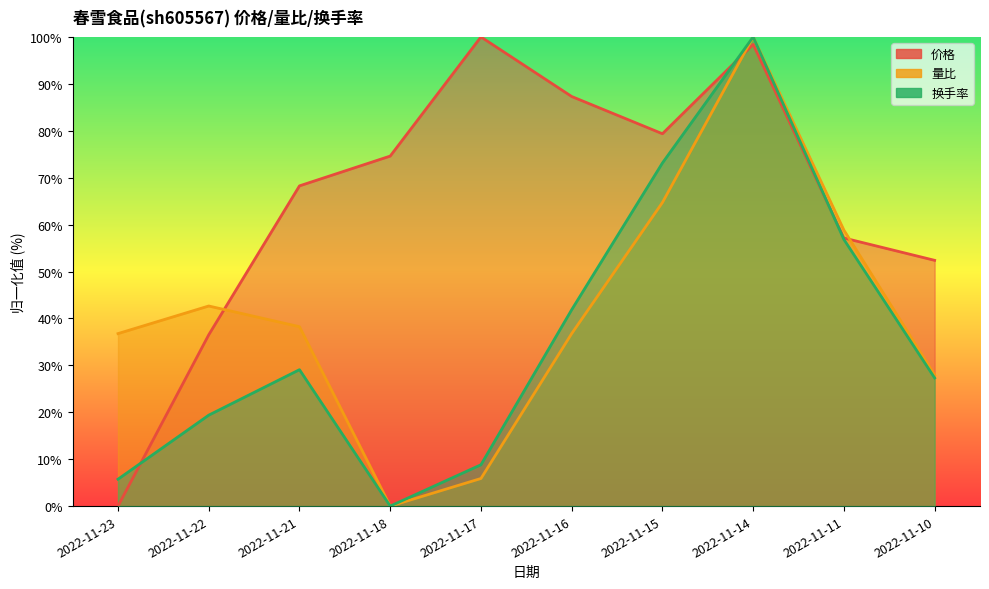

At how many categories does at least one series exceed 95?

2